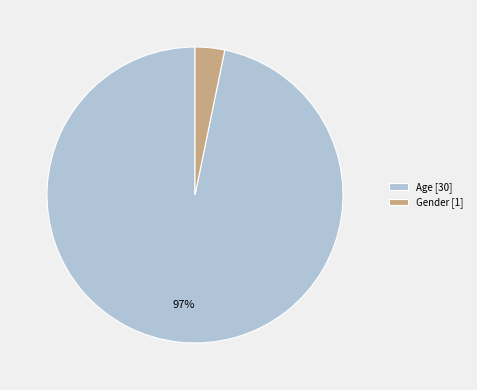

How many slices are in this pie chart?

2